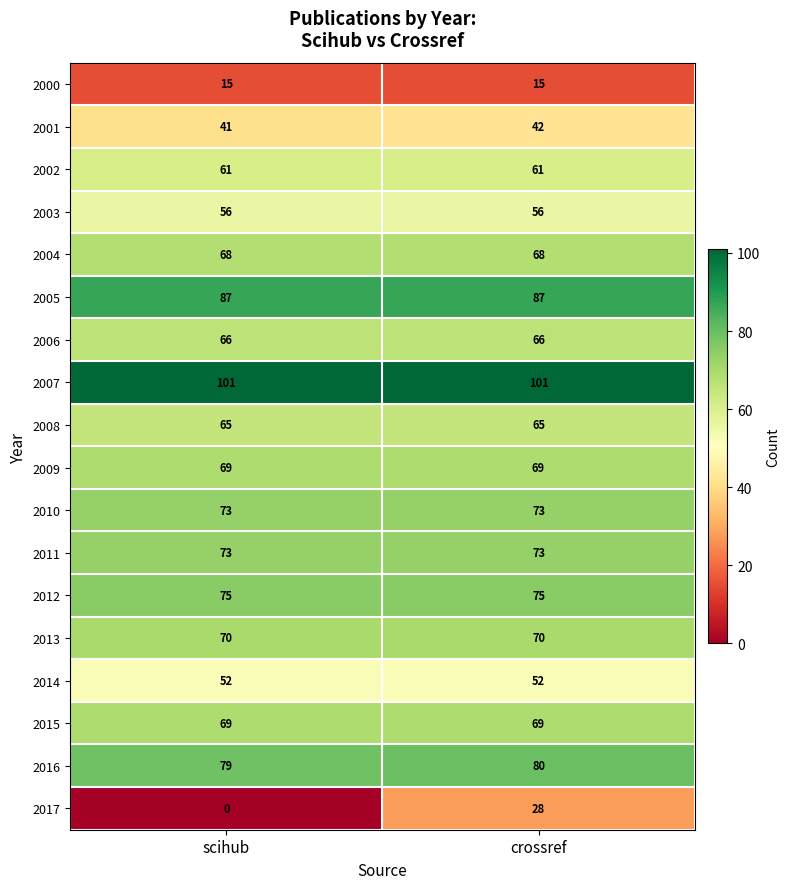

What is the average value of the 2014 series?

52